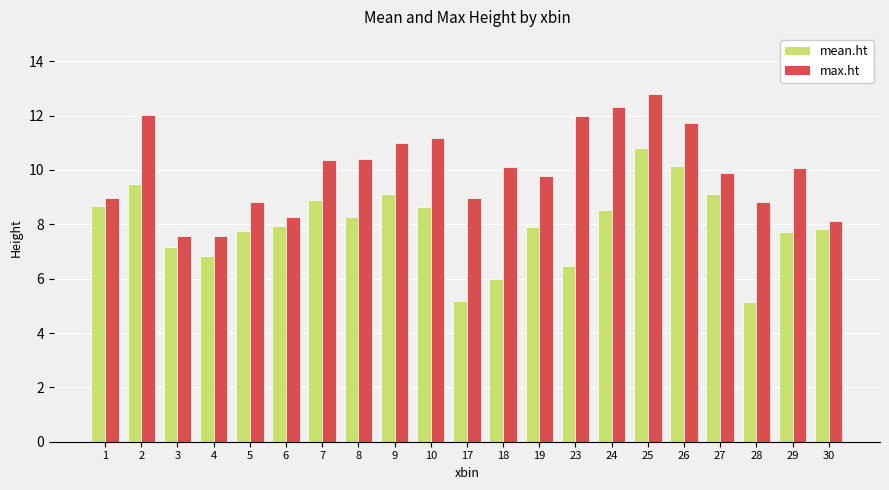

Is the value of mean.ht at 27 greater than the value of max.ht at 17?

Yes